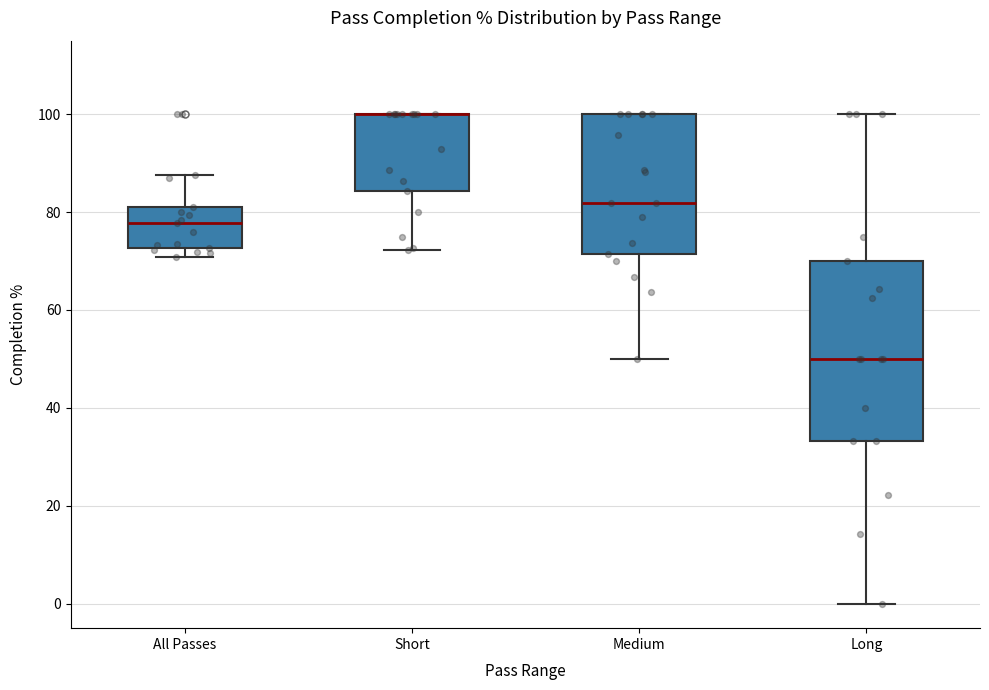

Reading left to right, transcribe this box plot: for each box, give where its median line is, the range the box spans, and where its two whiskers end, as read against the y-axis. The values are not printed on the chart, so give them approximately, as read against the axis.

All Passes: median 78, box 72 to 82, whiskers 70 to 88
Short: median 100 (drawn on the box's upper edge), box 84 to 100, whiskers 72 to 100
Medium: median 82, box 72 to 100, whiskers 50 to 100
Long: median 50, box 34 to 70, whiskers 0 to 100